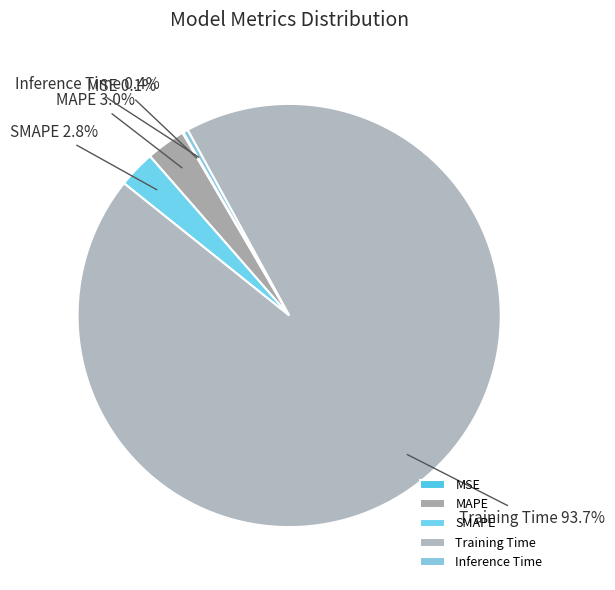

Which category accounts for the majority?

Training Time